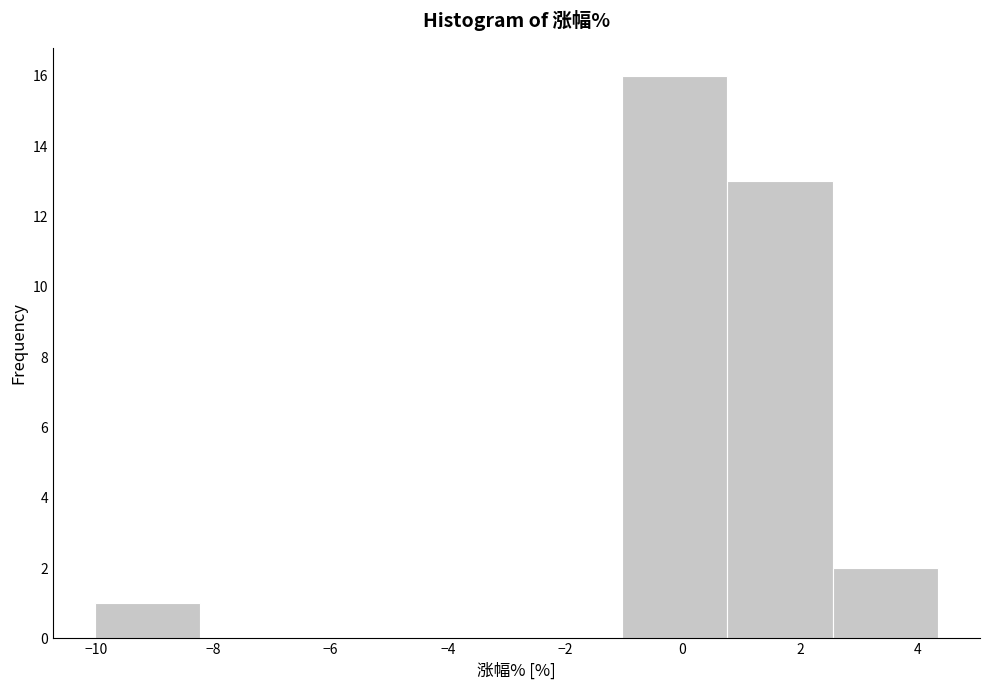

Which range on the x-axis has the tallest bar?

-1.0 to 0.8